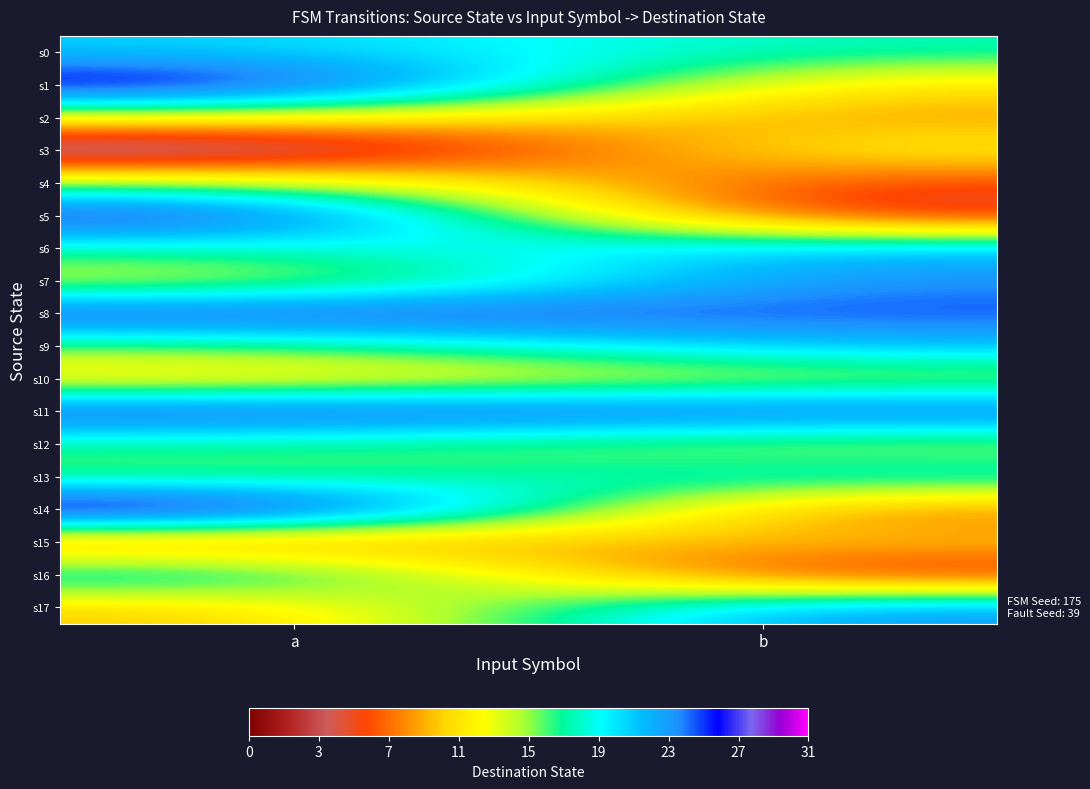

Which label corresponds to the largest value in the chart?

a